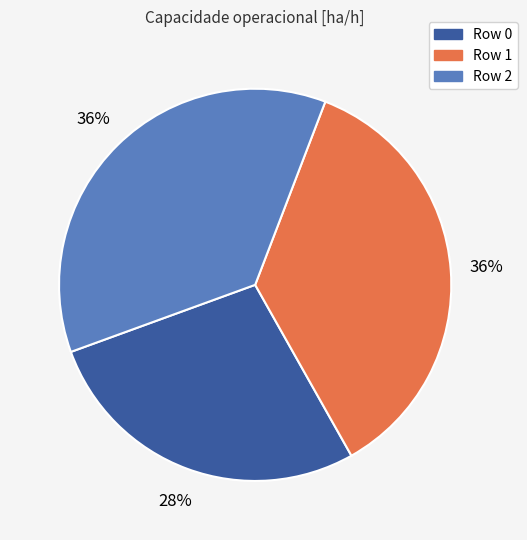

Is the sum of Row 0 and Row 2 greater than half?

Yes